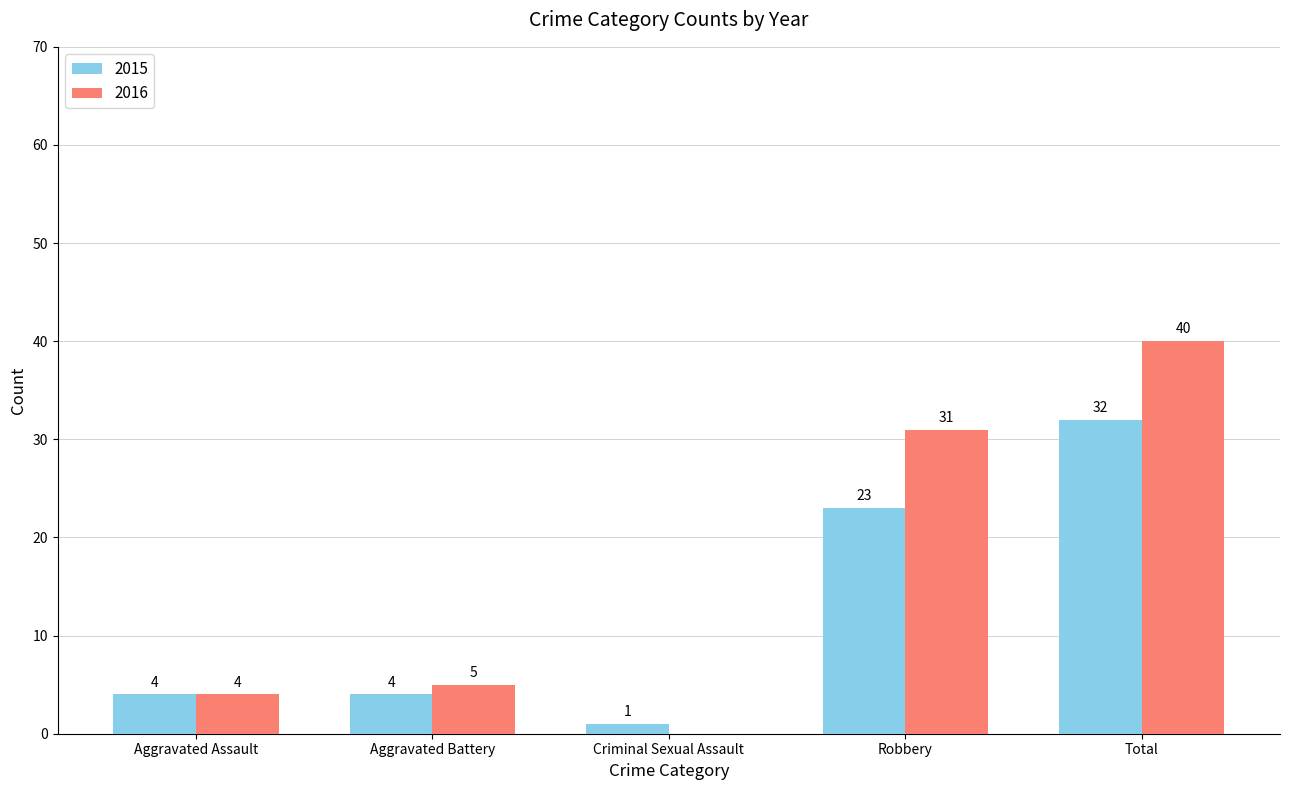

What is the greatest value displayed?

40